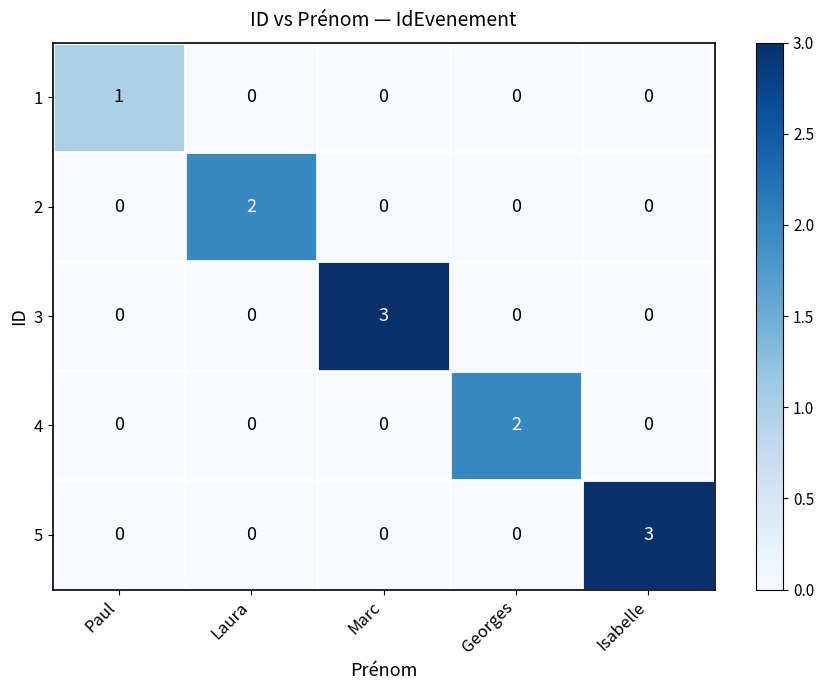

What is the maximum value shown in the chart?

3